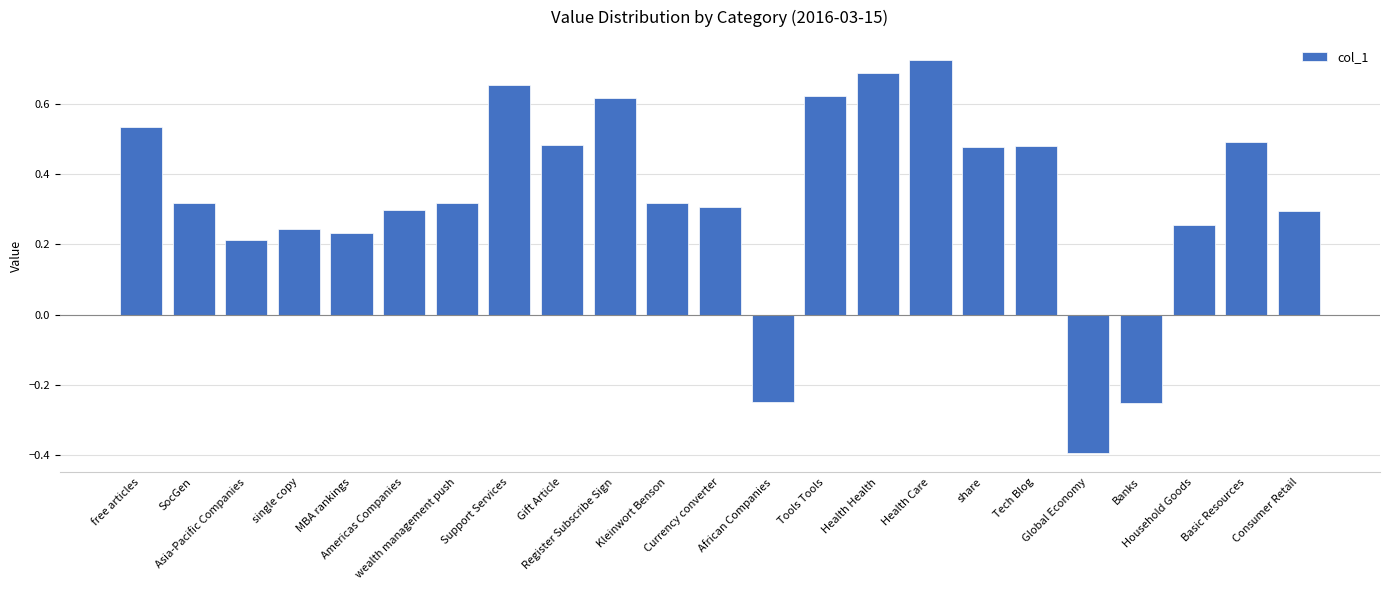

What is the smallest value displayed?

-0.4